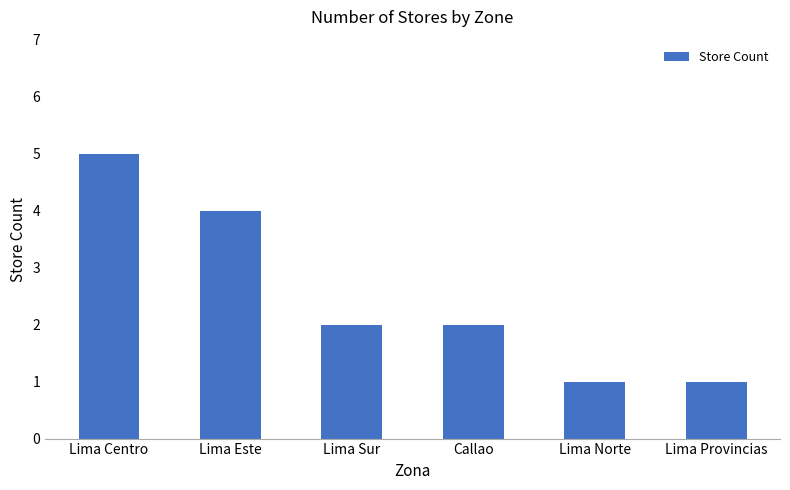

The value at Callao is 2. True or false?

True